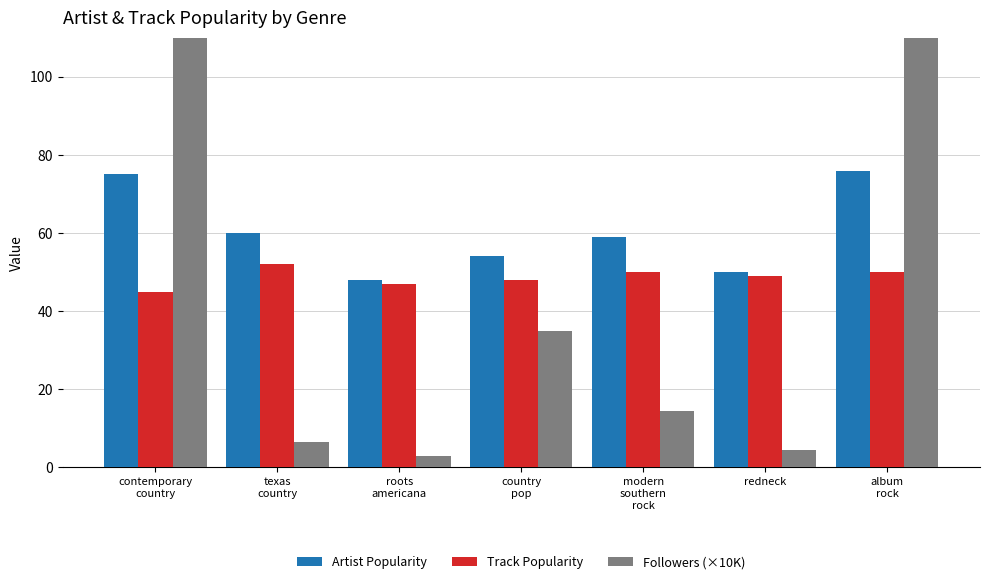

What is the average value of the Followers (×10K) series?

65.1